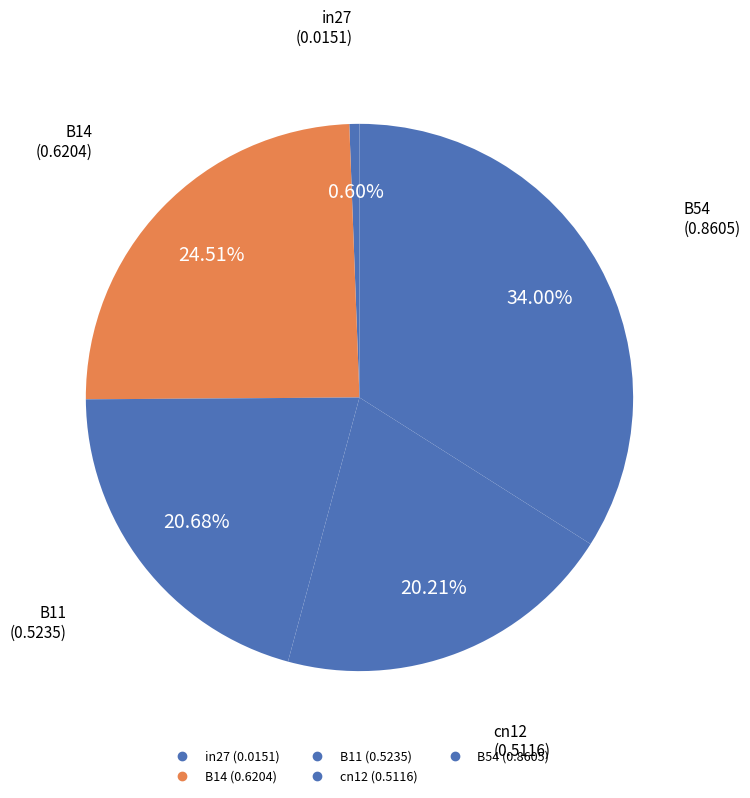

Rank the categories by value from highest to lowest.

B54, B14, B11, cn12, in27